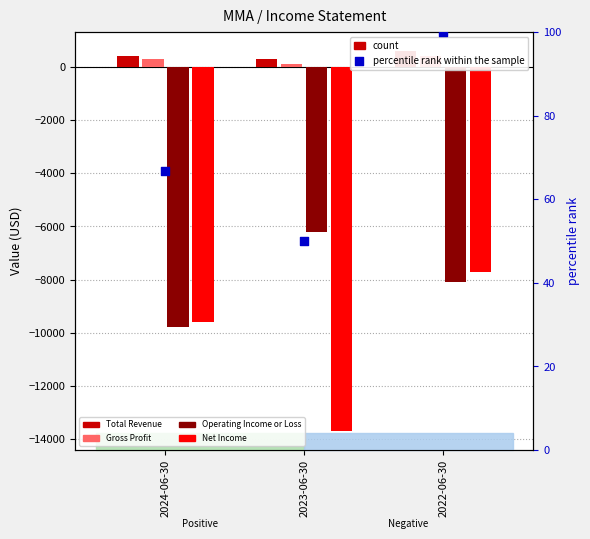

Which series has the largest total across all categories?

Total Revenue